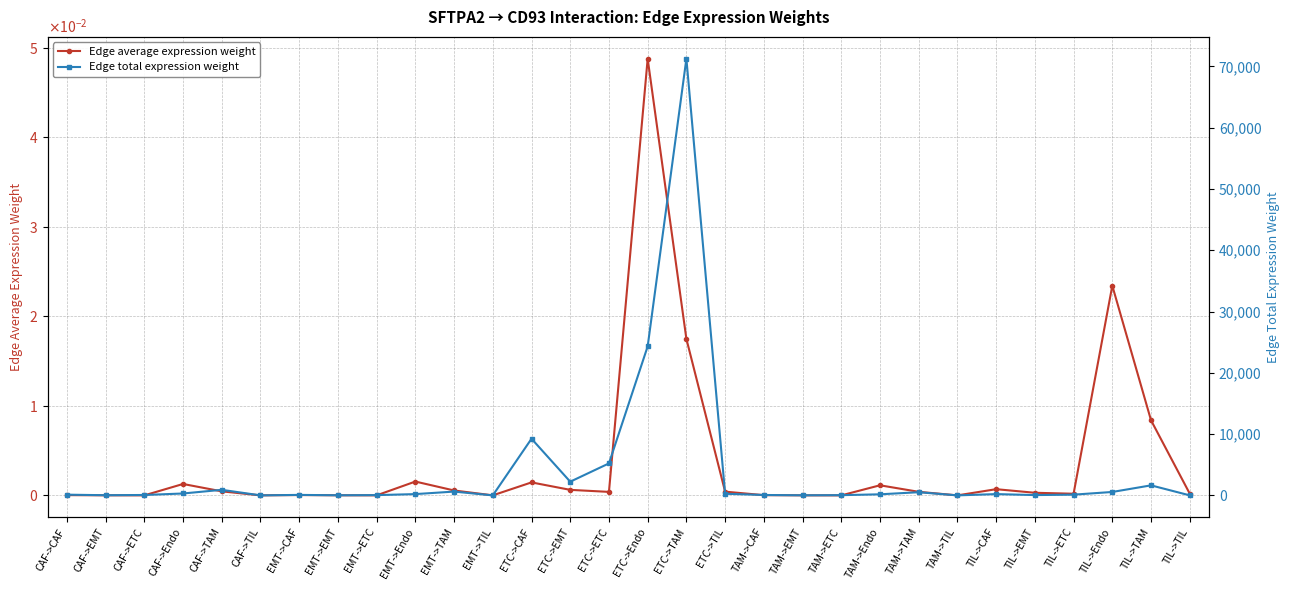

True or false: Edge average expression weight and Edge total expression weight cross at least once.

False